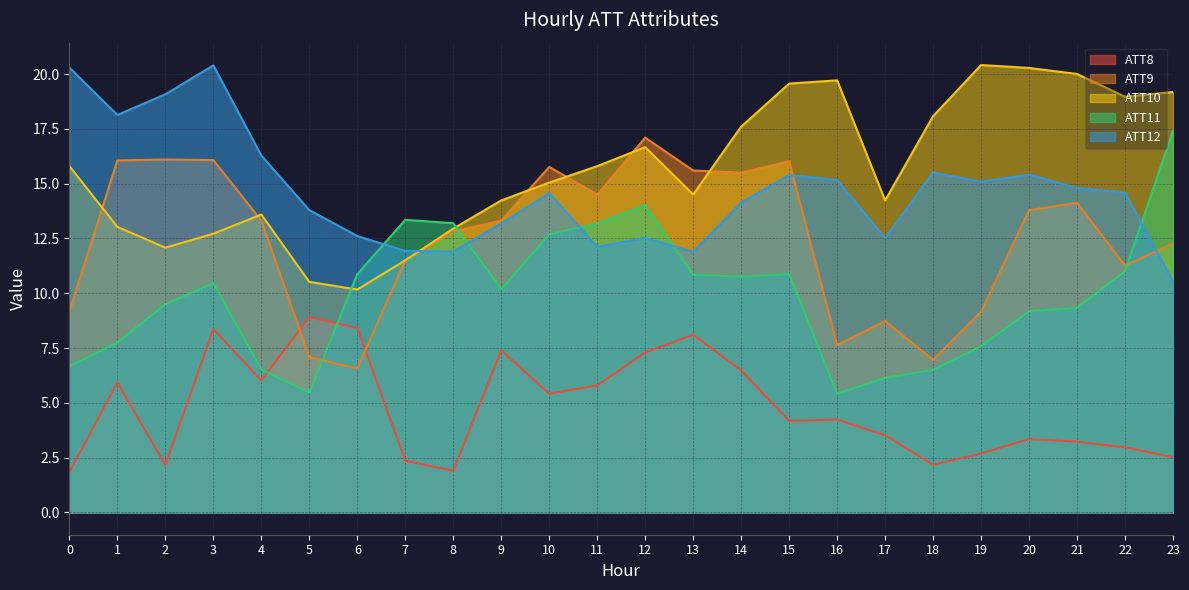

Is it true that ATT10 equals 6.6 at 6?

False